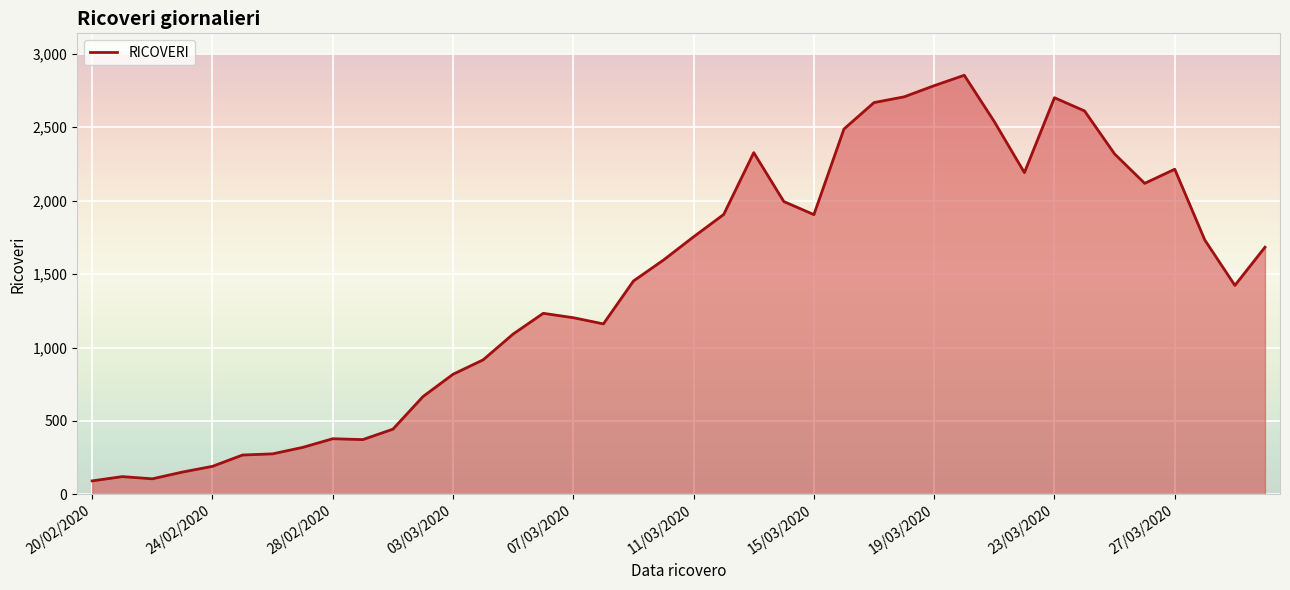

What is the greatest value displayed?

2854